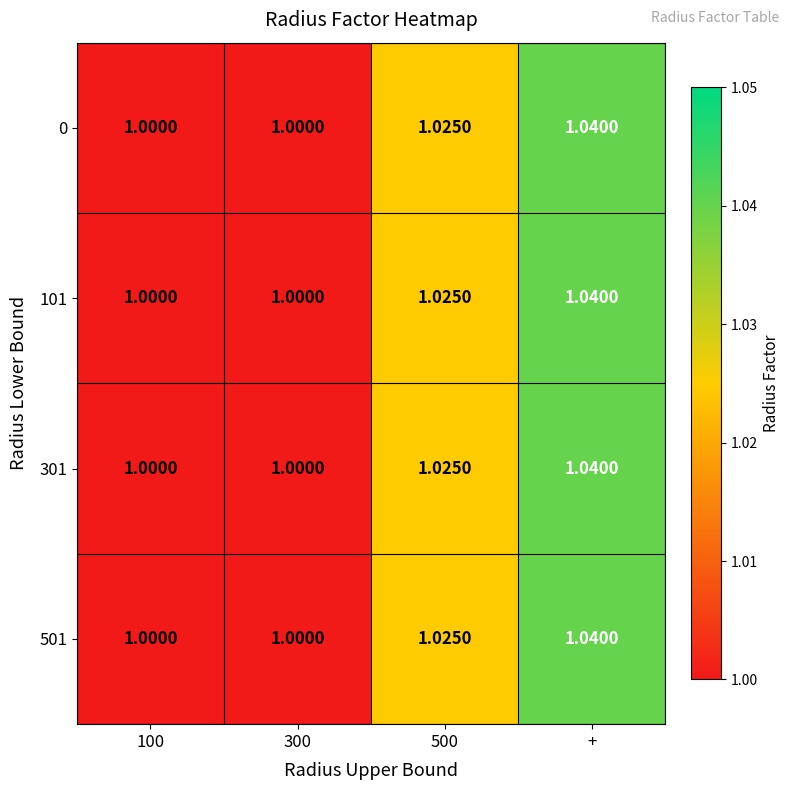

At which category does the chart reach its peak across all series?

+